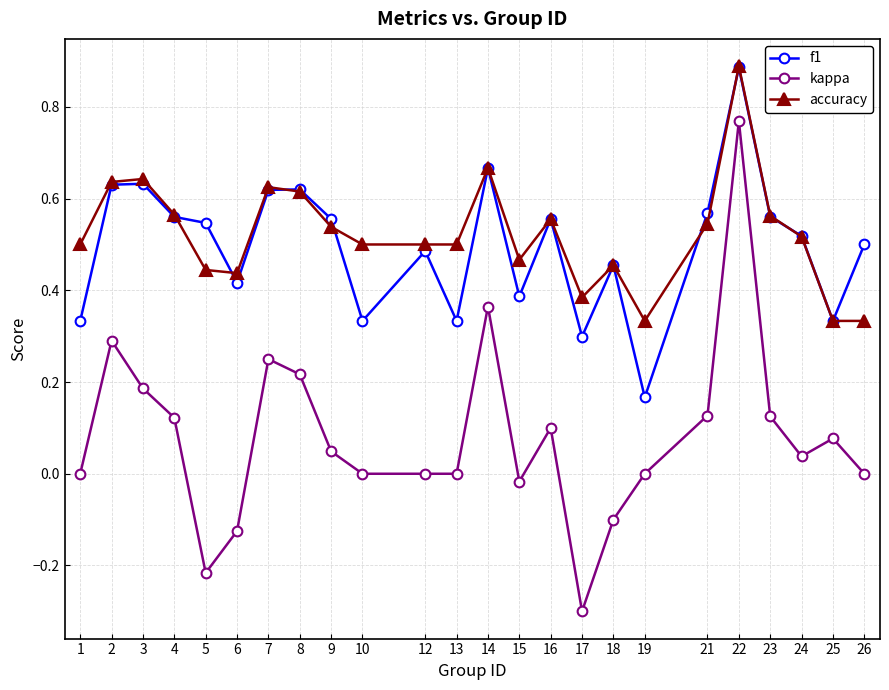

Is the value of kappa at 18 greater than the value of accuracy at 21?

No